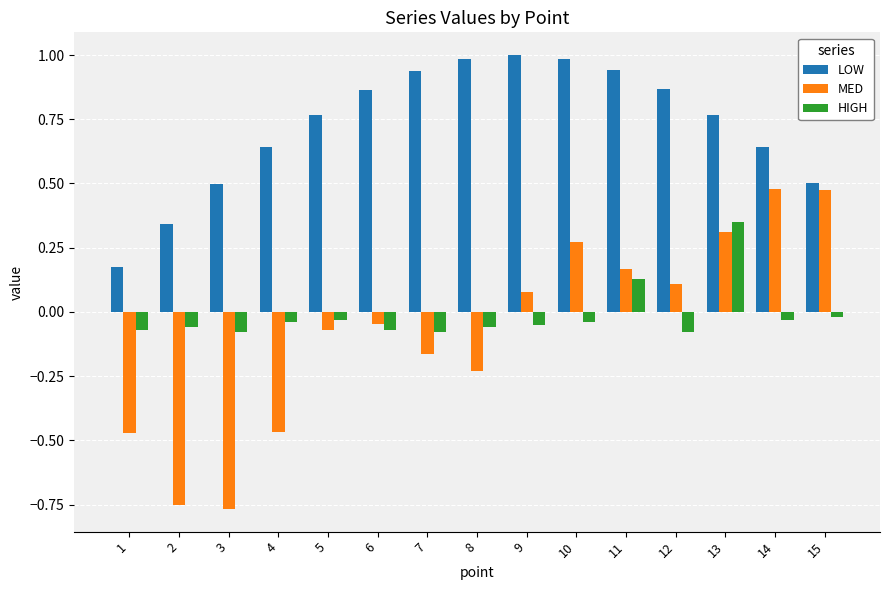

True or false: LOW has a value of 0.5 at 15.

True